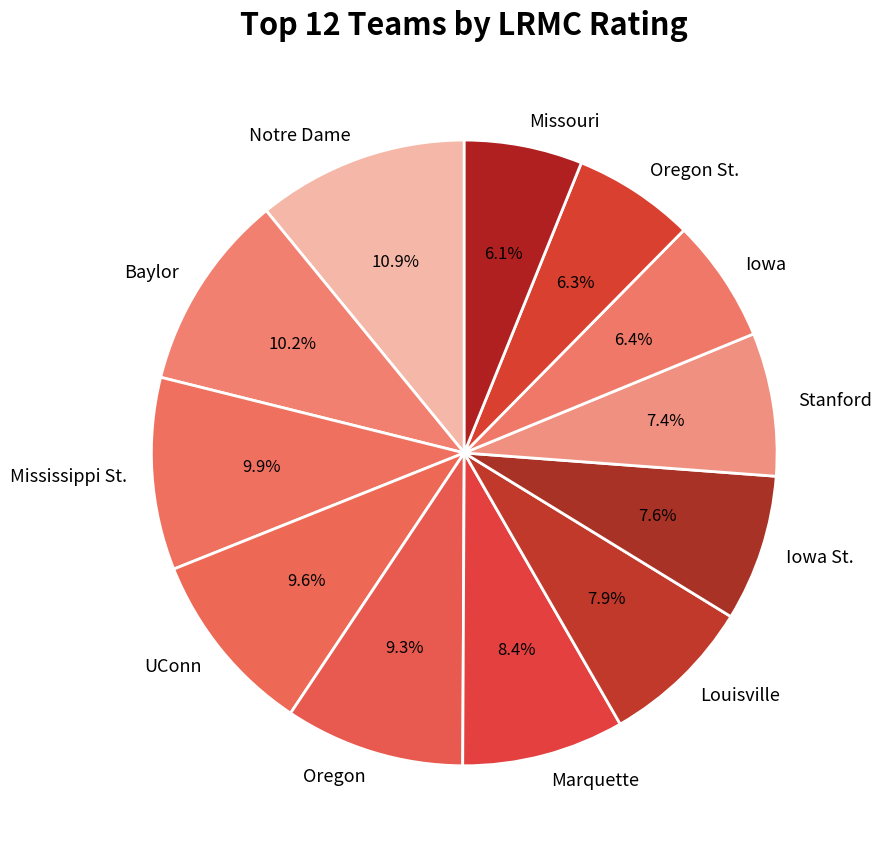

Which slice is the largest?

Notre Dame